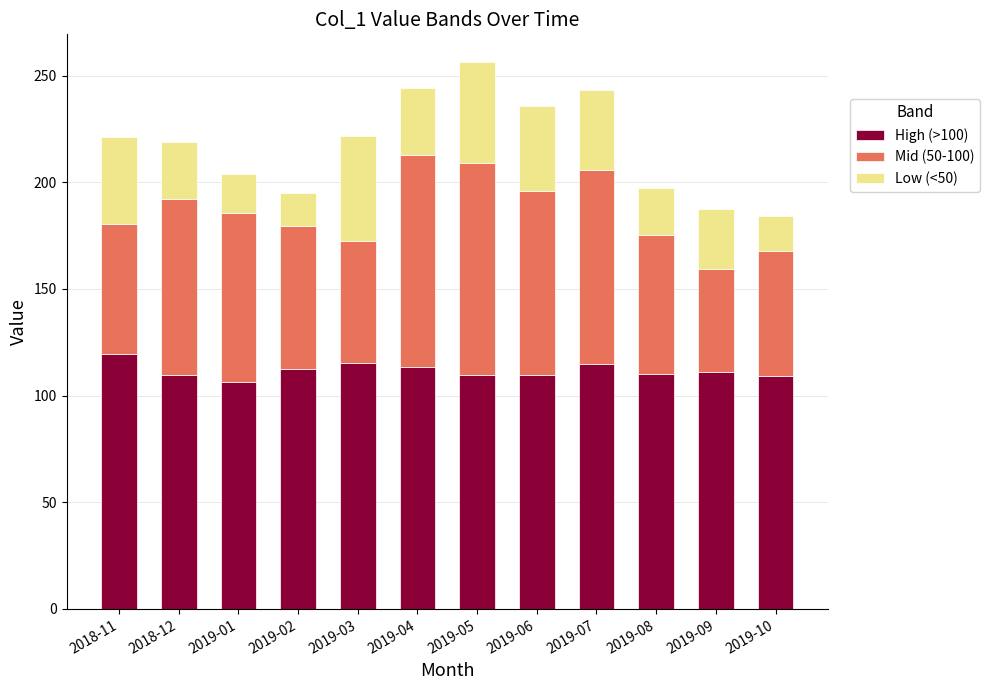

What is the minimum value for High (>100)?

106.6